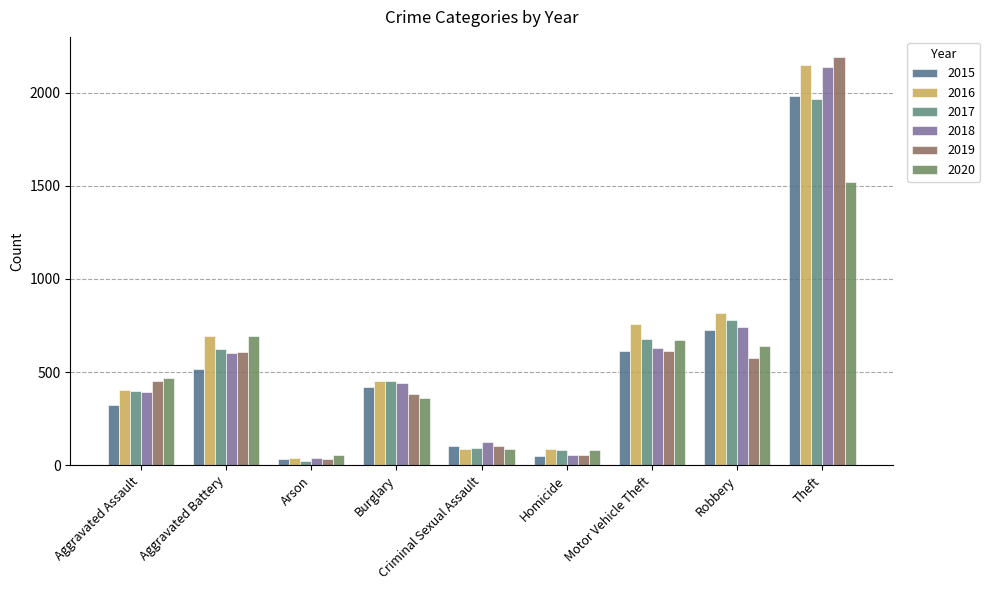

What position from the left is Criminal Sexual Assault?

5